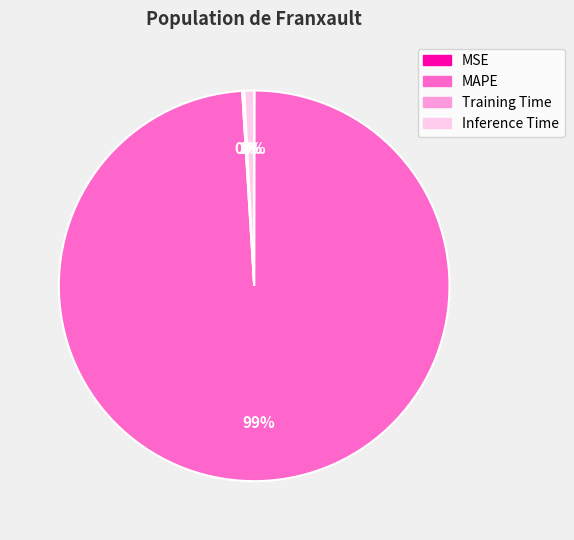

To the nearest percent, what is the average slice percentage?

25%